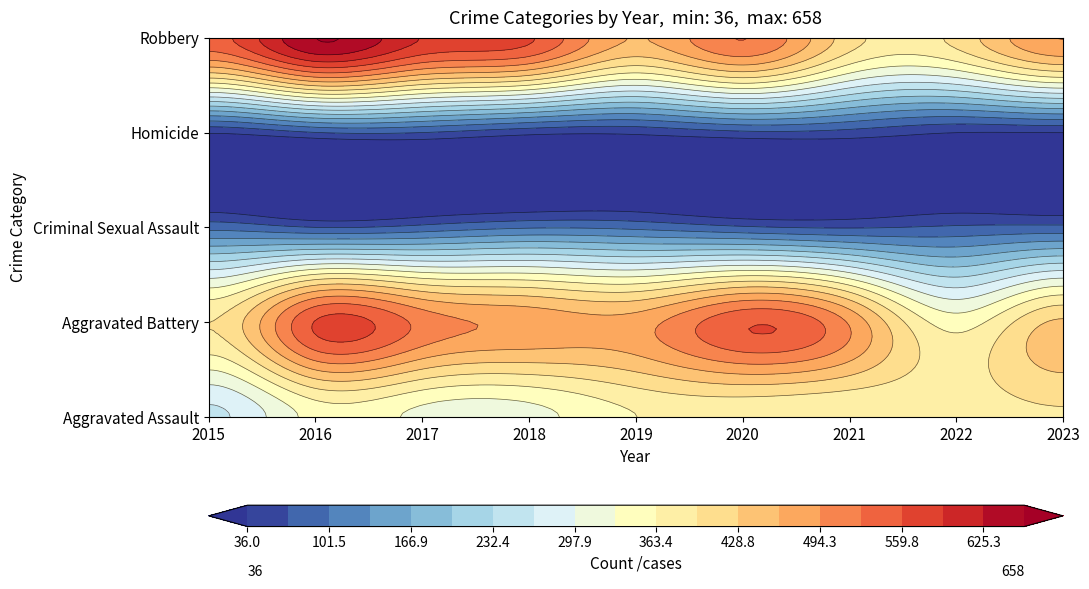

Which series changed the most between 2018 and 2020?

Aggravated Battery